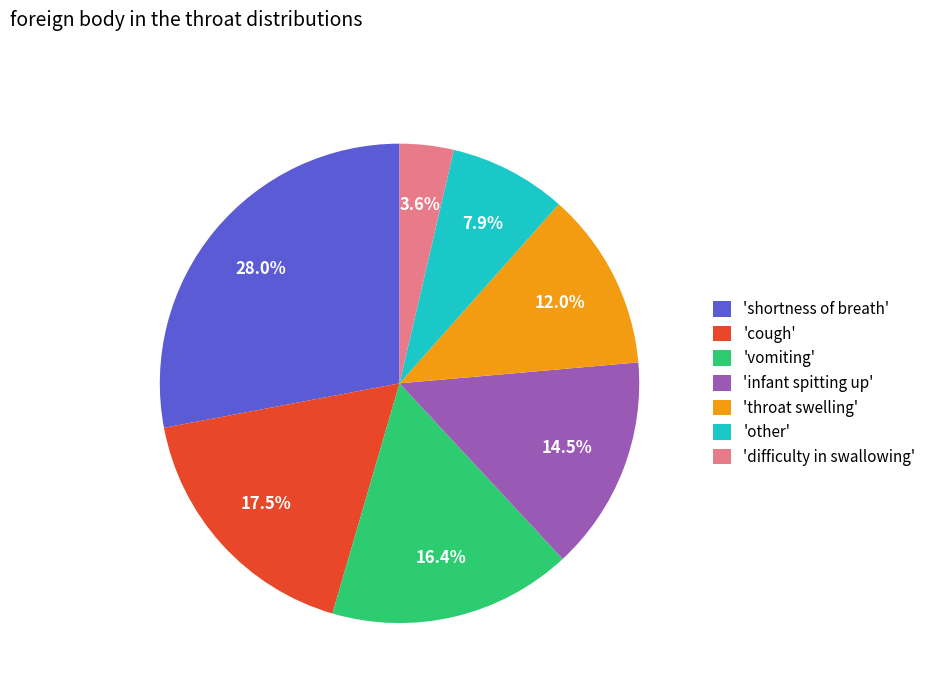

Which has a higher value, 'cough' or 'other'?

'cough'